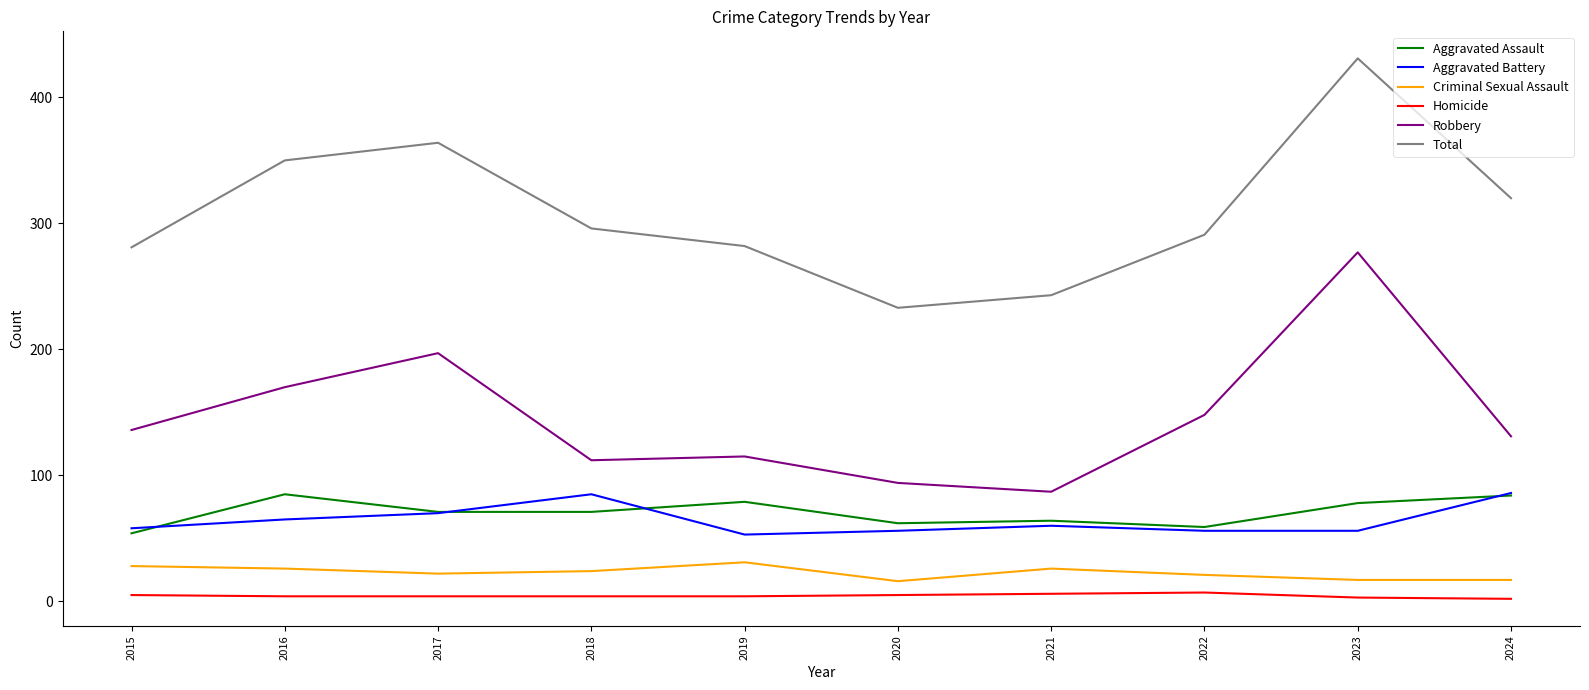

In Robbery, how many points are higher than both neighbors (excluding endpoints)?

3